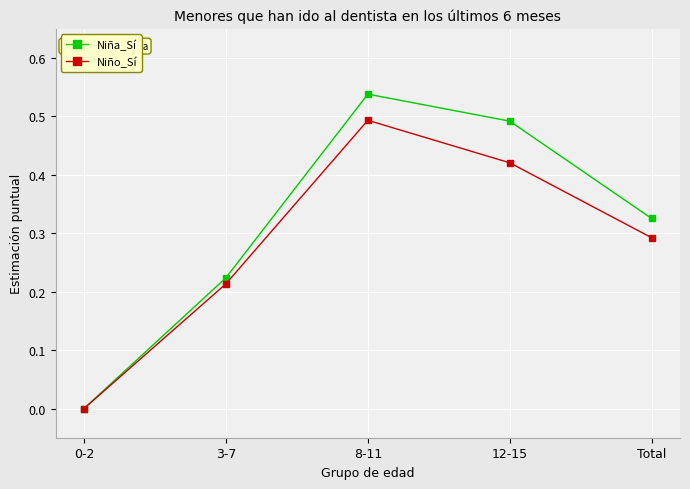

Is the value of Niña_Sí at 0-2 greater than the value of Niño_Sí at 3-7?

No